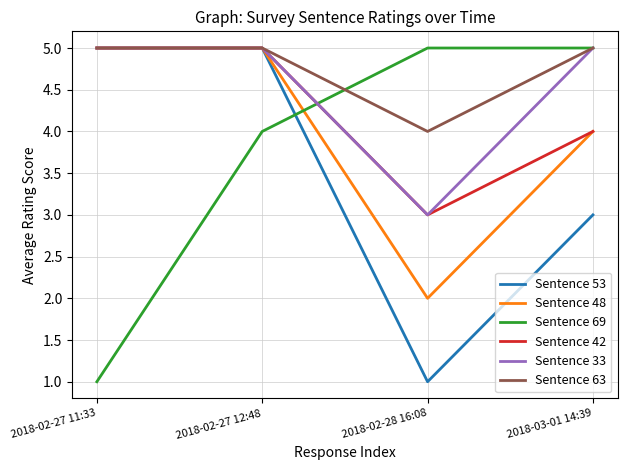

How many lines are shown in the chart?

6